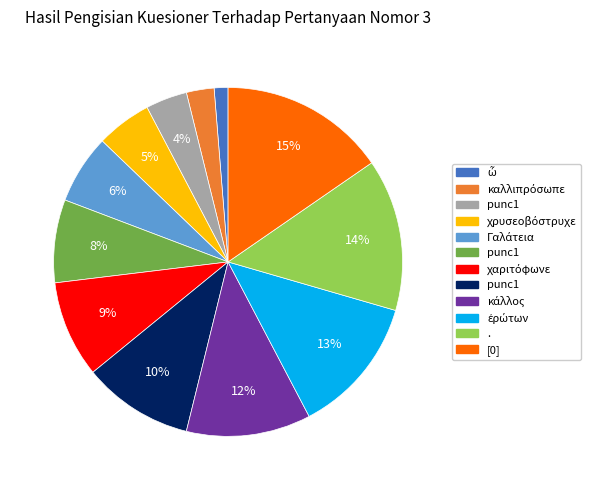

Does any single category account for the majority?

No